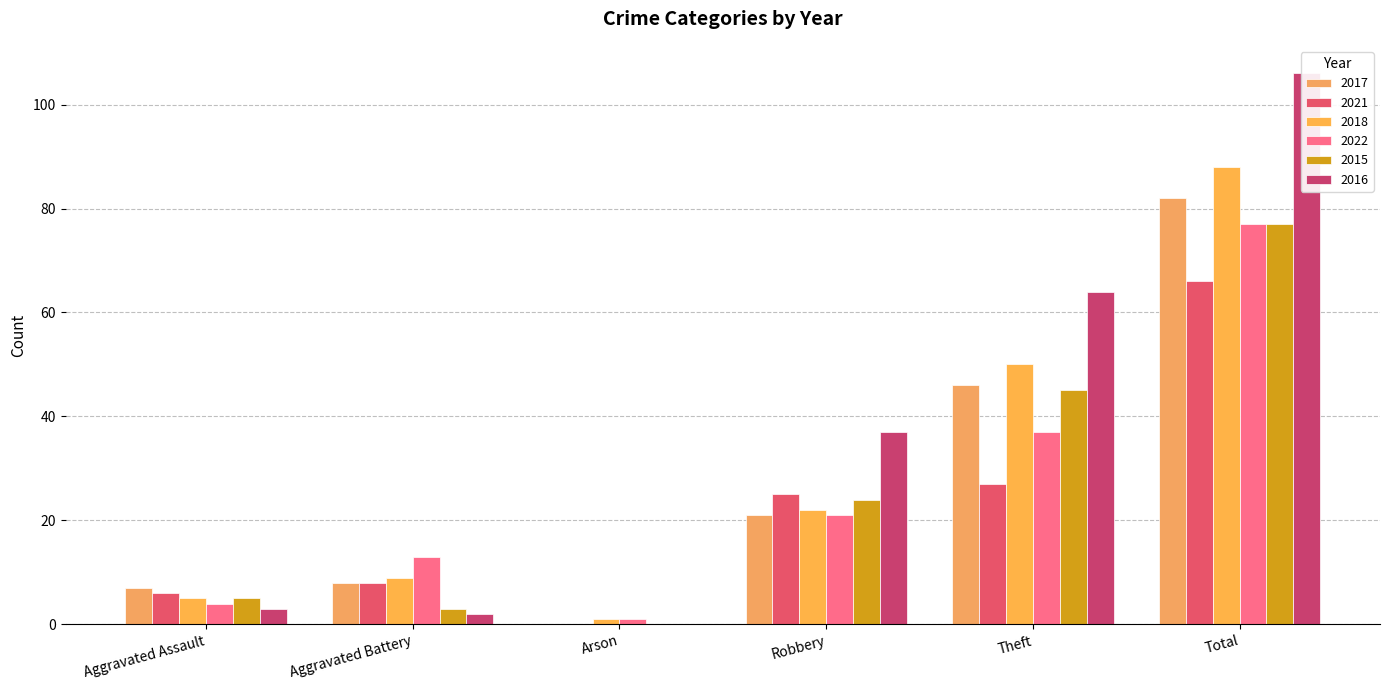

What is the difference between the maximum and minimum values in the 2016 series?

106